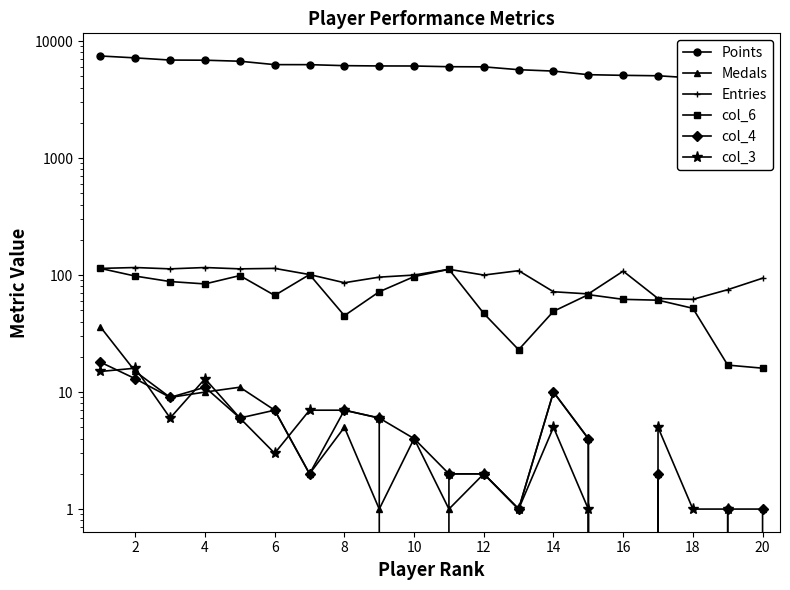

True or false: col_3 and Entries cross at least once.

False